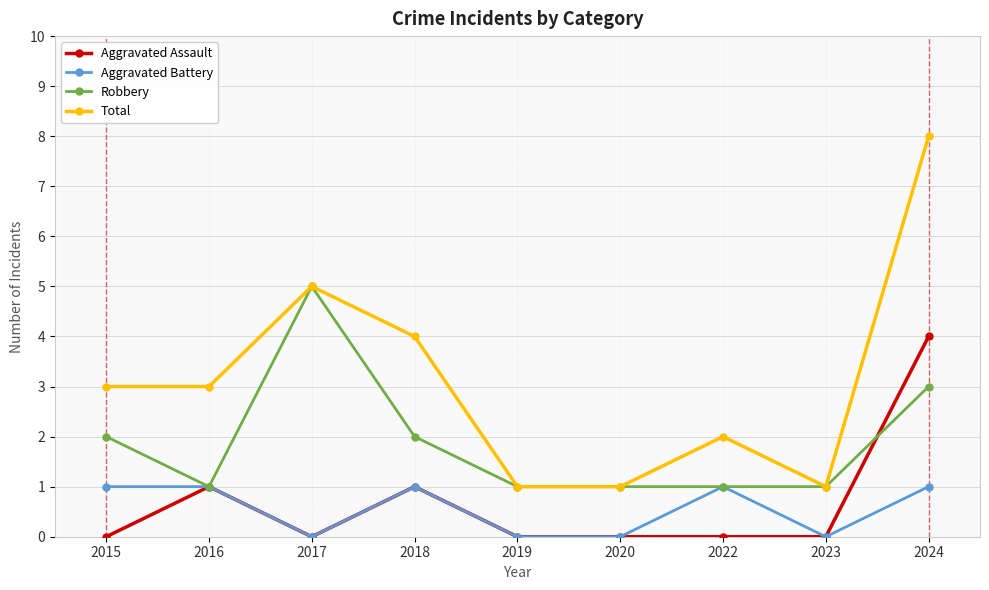

What is the approximate value of Robbery at 2024?

3